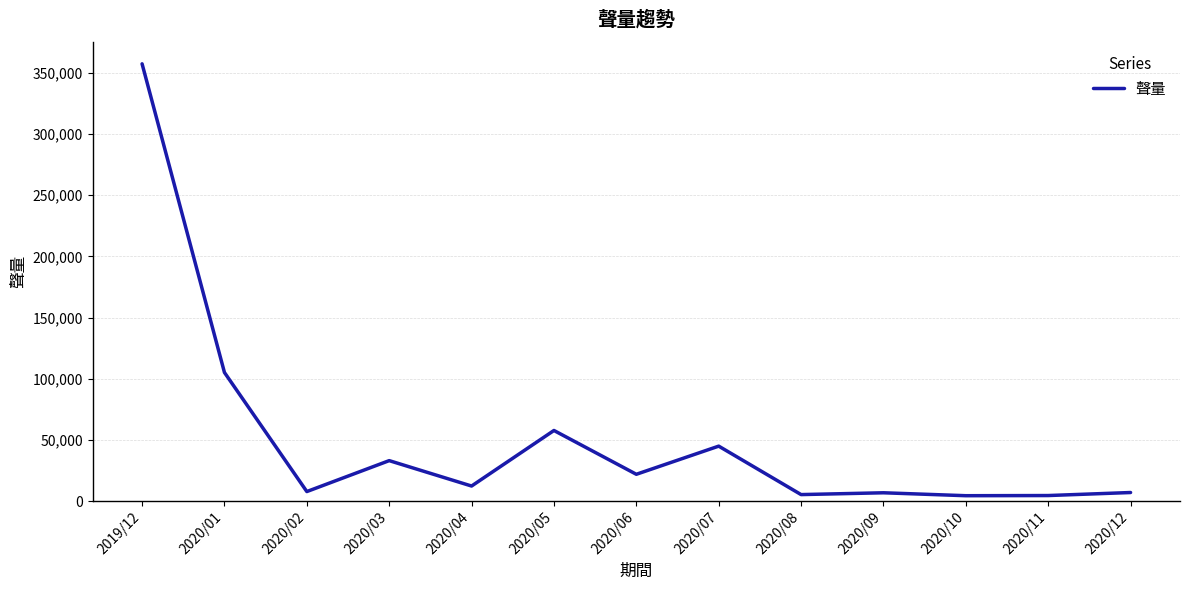

What is the change in value from 2020/07 to 2020/12?

-37918